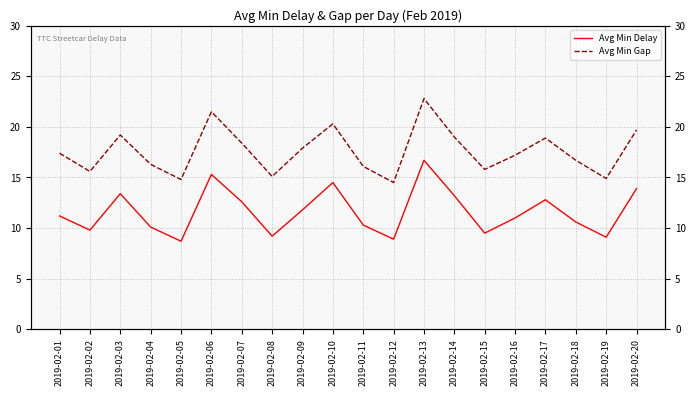

The value of Avg Min Gap at 2019-02-05 is 14.8. True or false?

True